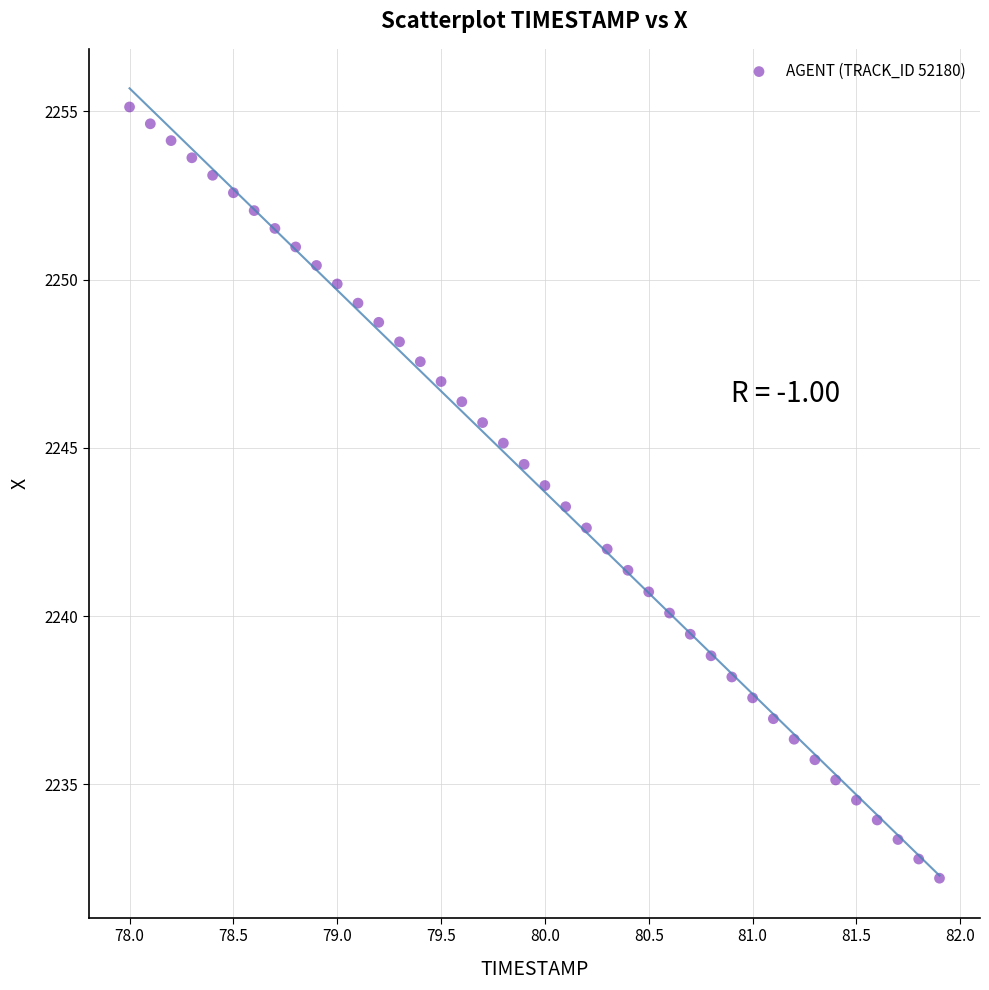

What is the range of X values (max minus min)?

3.9